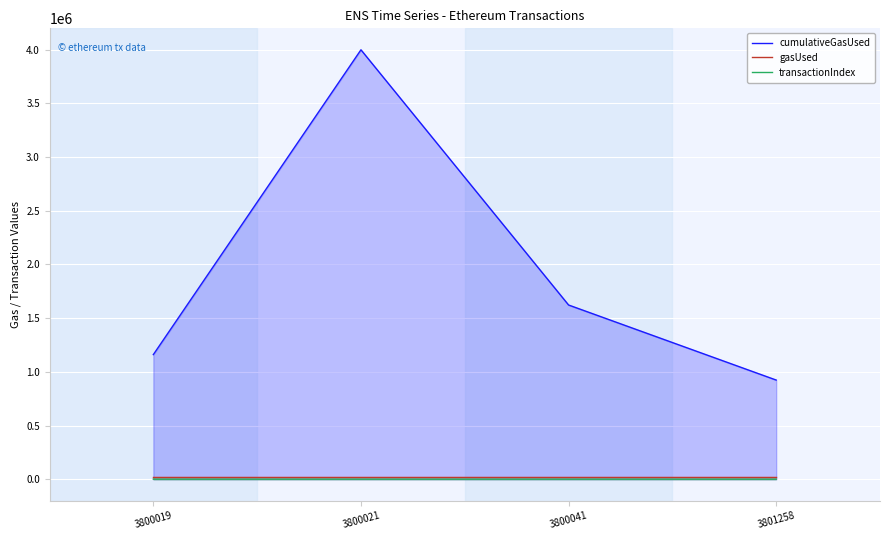

The transactionIndex series shows 30 at 3800021. True or false?

False